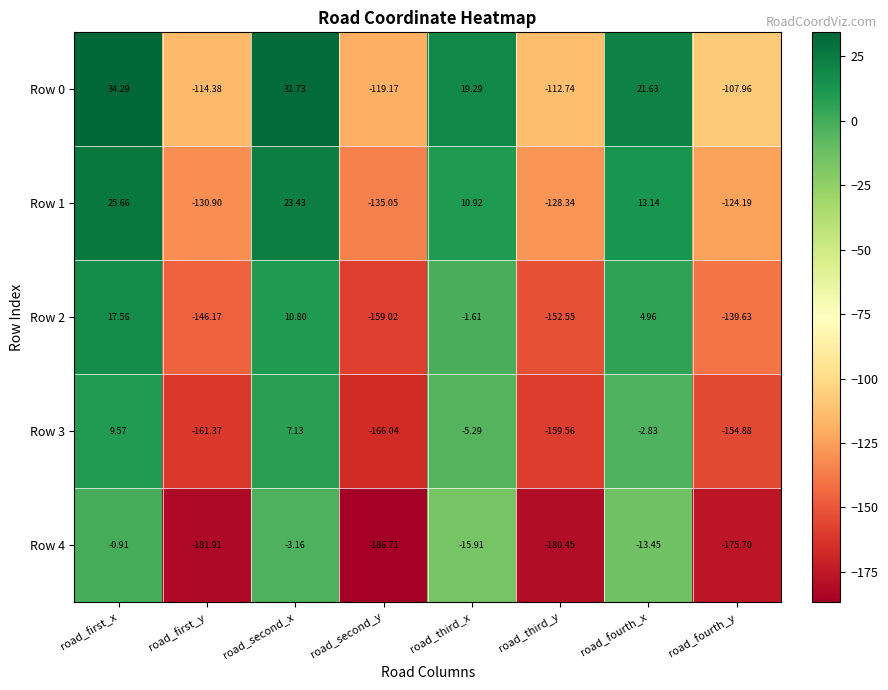

Where is Row 0 nearest to the value -42?

road_third_x